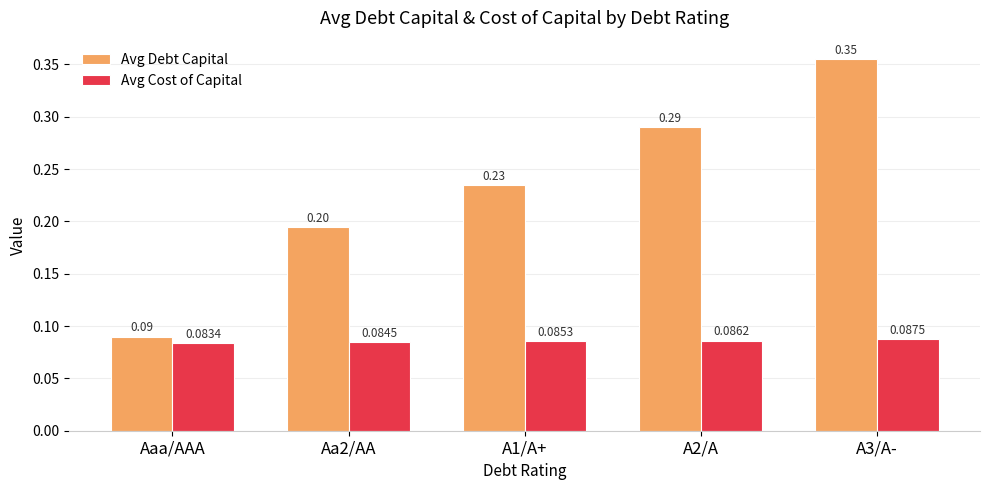

How many data points does each series have?

5